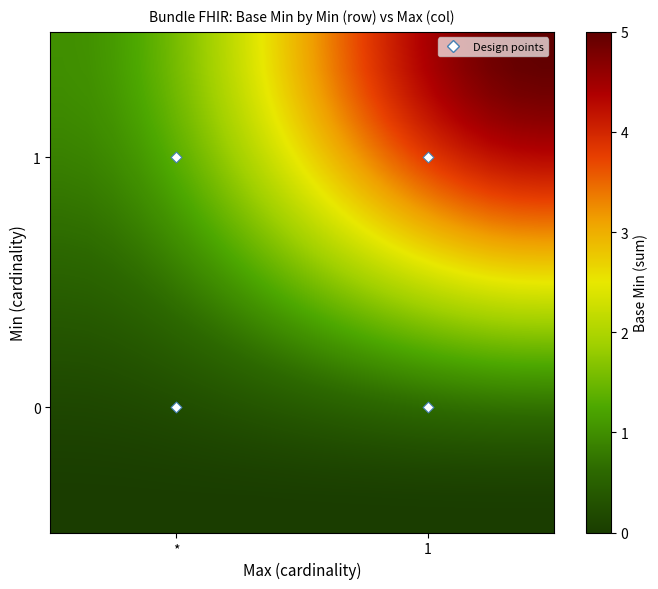

What is the greatest value displayed?

5.0